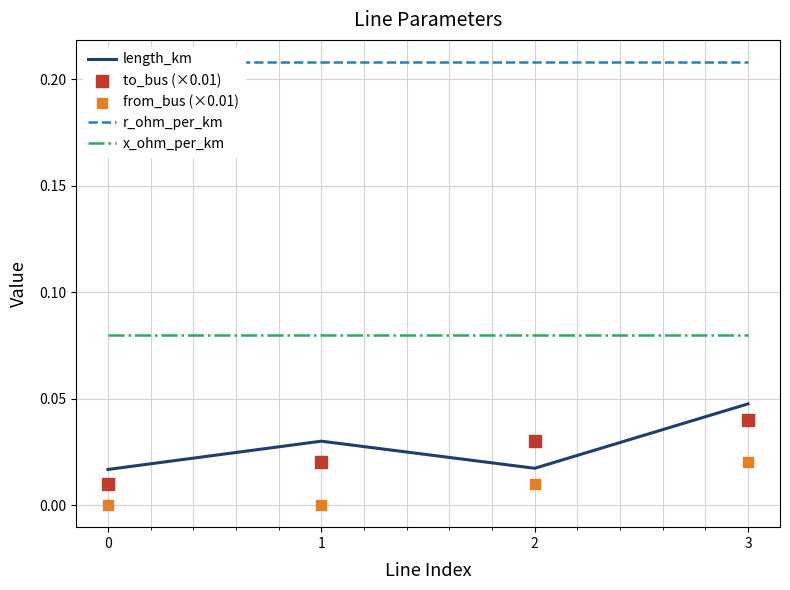

At how many categories does at least one series exceed 0?

4